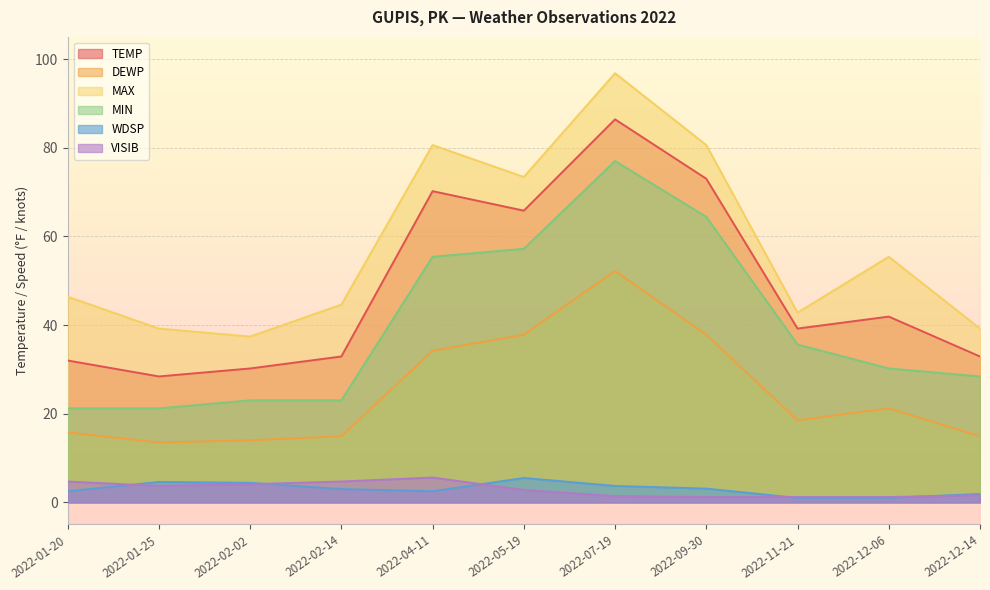

How many data points does each series have?

11